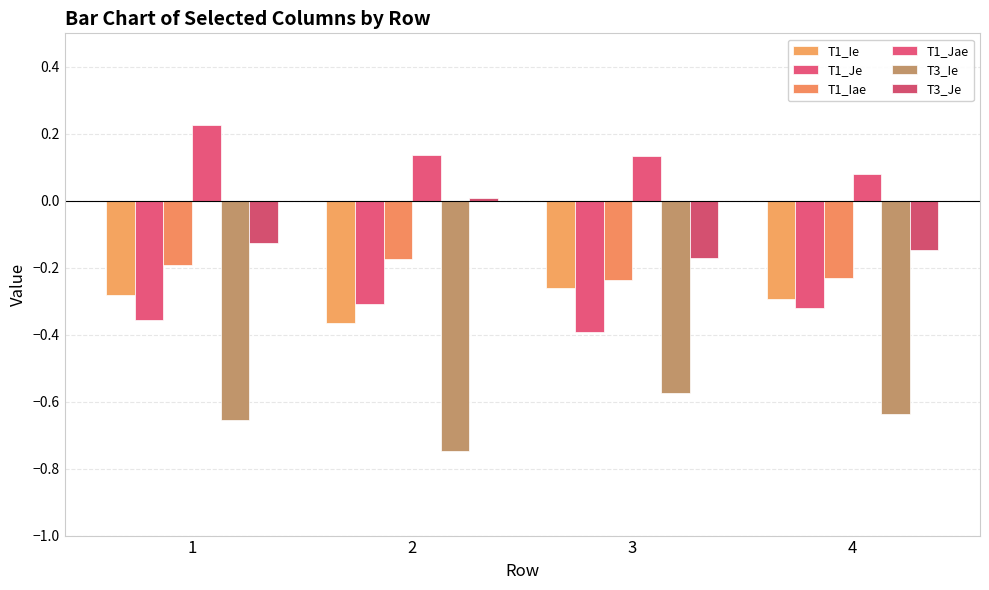

Reading left to right, extract all data points from this chart.

T1_Ie: 1=-0.3	2=-0.4	3=-0.3	4=-0.3
T1_Je: 1=-0.4	2=-0.3	3=-0.4	4=-0.3
T1_Iae: 1=-0.2	2=-0.2	3=-0.2	4=-0.2
T1_Jae: 1=0.2	2=0.1	3=0.1	4=0.1
T3_Ie: 1=-0.7	2=-0.7	3=-0.6	4=-0.6
T3_Je: 1=-0.1	2=0.0	3=-0.2	4=-0.1